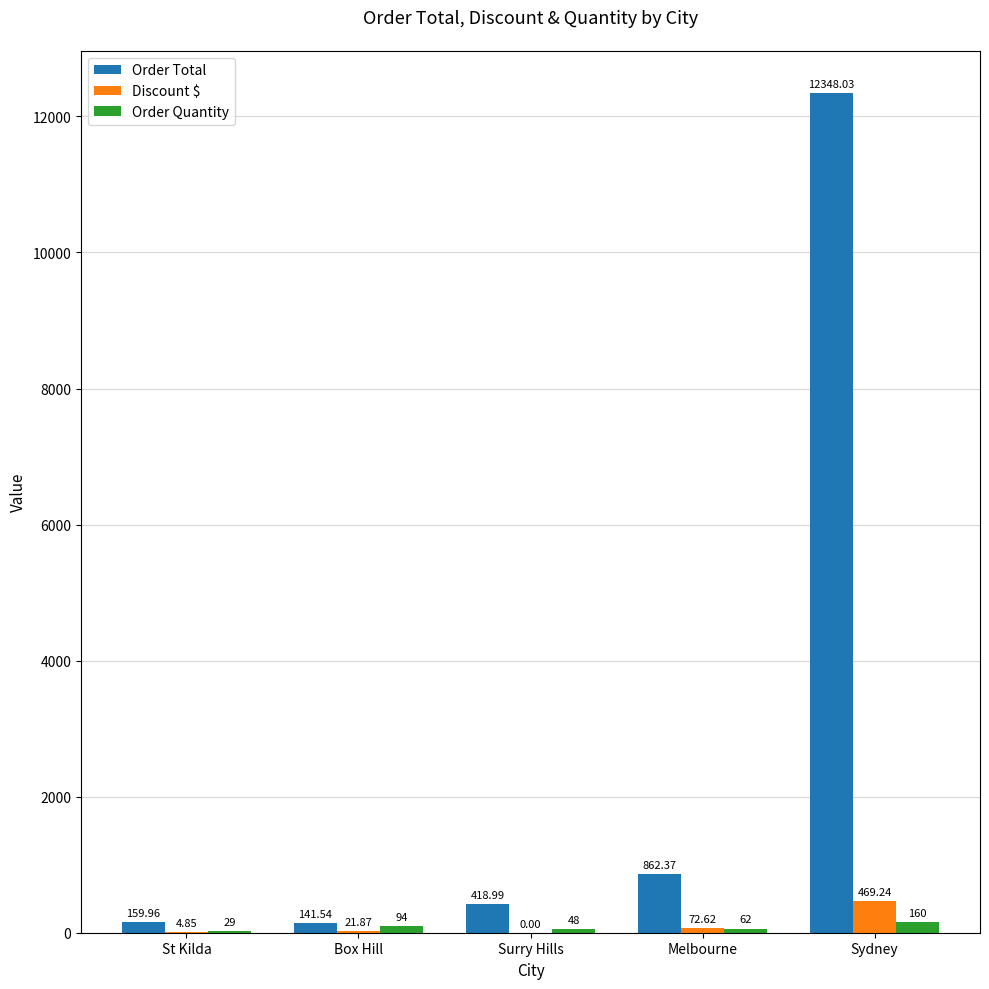

Is the value of Order Total at Sydney greater than the value of Order Quantity at Box Hill?

Yes